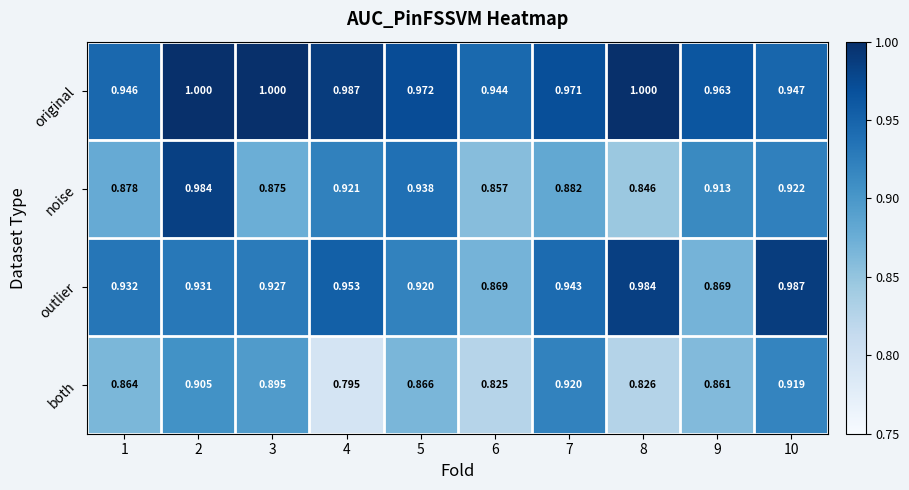

Rank the series by their average value, from lowest to highest.

both, noise, outlier, original